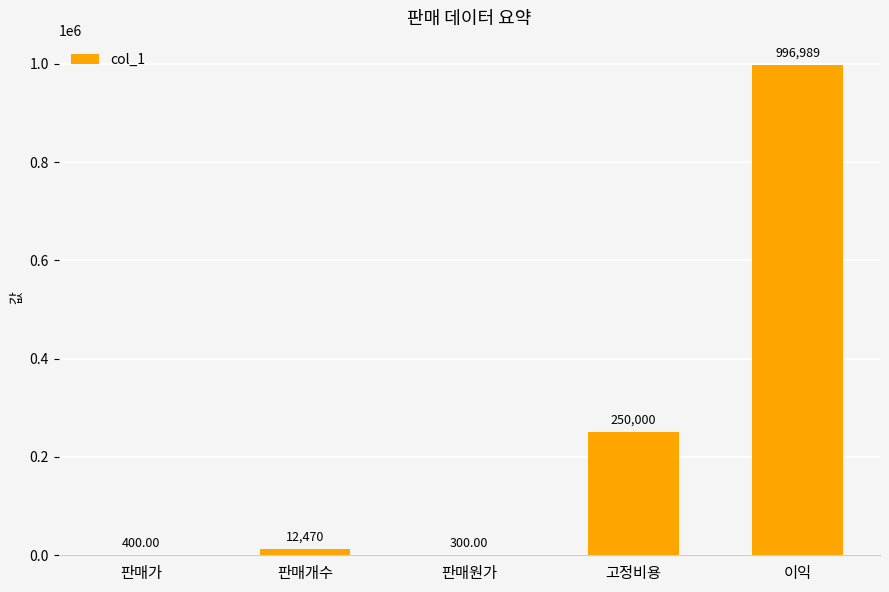

Which category has the highest value across all series?

이익